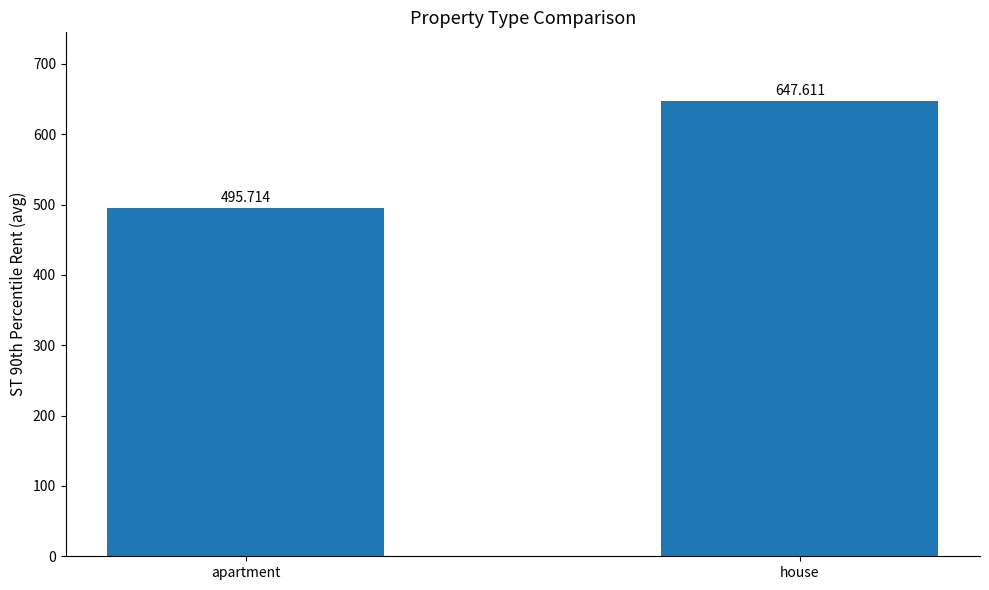

The chart shows a value of 846.6 at house. True or false?

False